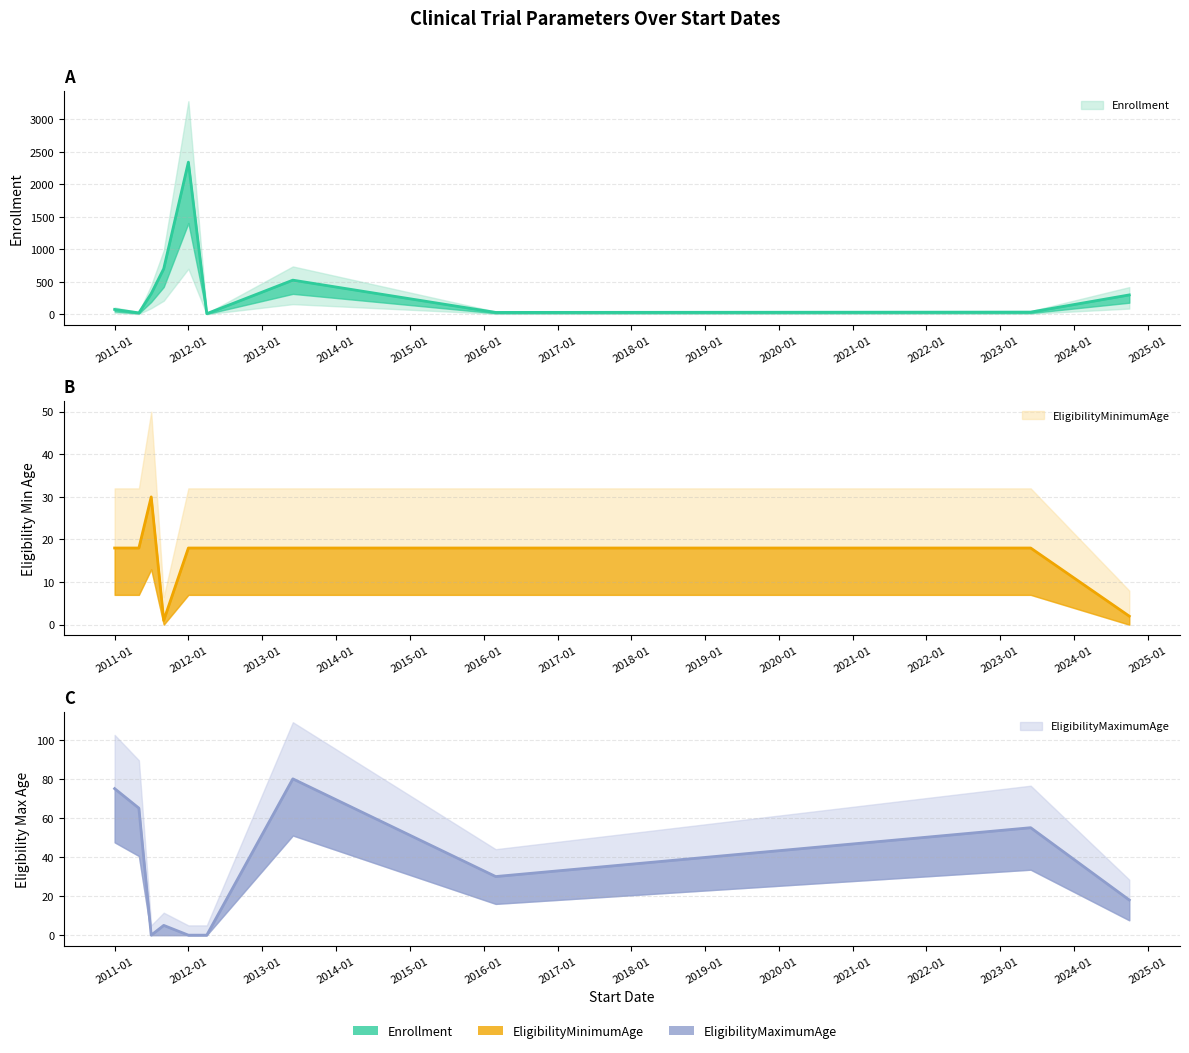

Where is the first local maximum for Enrollment?

2012-01